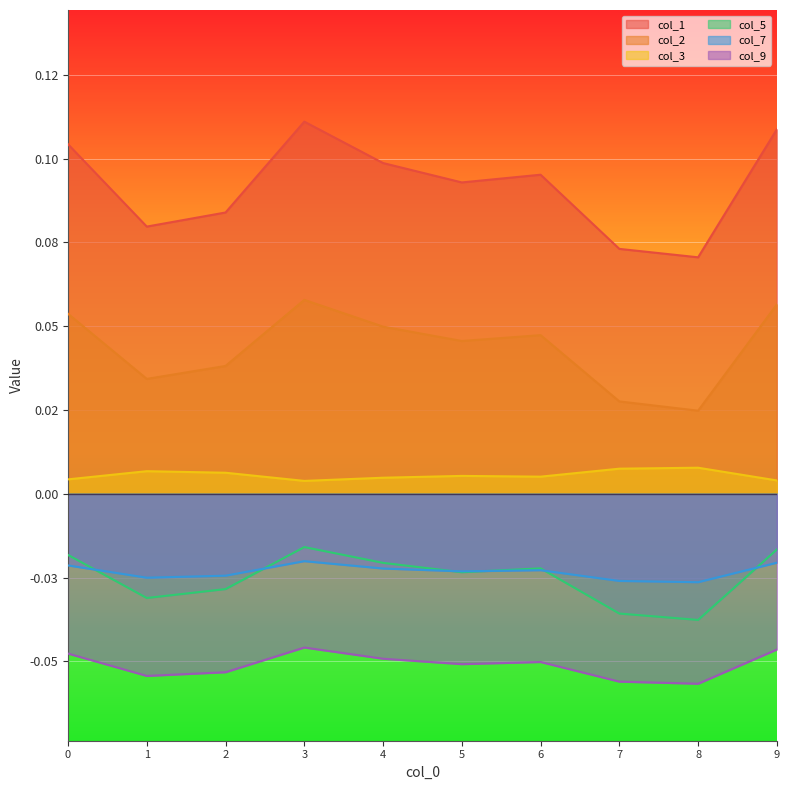

Reading left to right, what are all the values shown in this chart?

col_1: 0.1	0.1	0.1	0.1	0.1	0.1	0.1	0.1	0.1	0.1
col_2: 0.1	0.0	0.0	0.1	0.0	0.0	0.0	0.0	0.0	0.1
col_3: 0.0	0.0	0.0	0.0	0.0	0.0	0.0	0.0	0.0	0.0
col_5: -0.0	-0.0	-0.0	-0.0	-0.0	-0.0	-0.0	-0.0	-0.0	-0.0
col_7: -0.0	-0.0	-0.0	-0.0	-0.0	-0.0	-0.0	-0.0	-0.0	-0.0
col_9: -0.0	-0.1	-0.1	-0.0	-0.0	-0.1	-0.1	-0.1	-0.1	-0.0